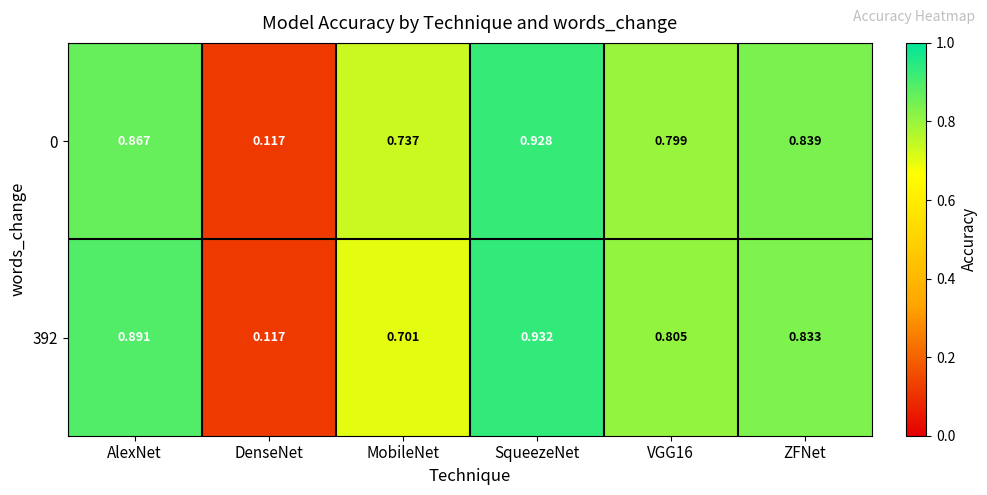

How many categories are shown in the chart?

6